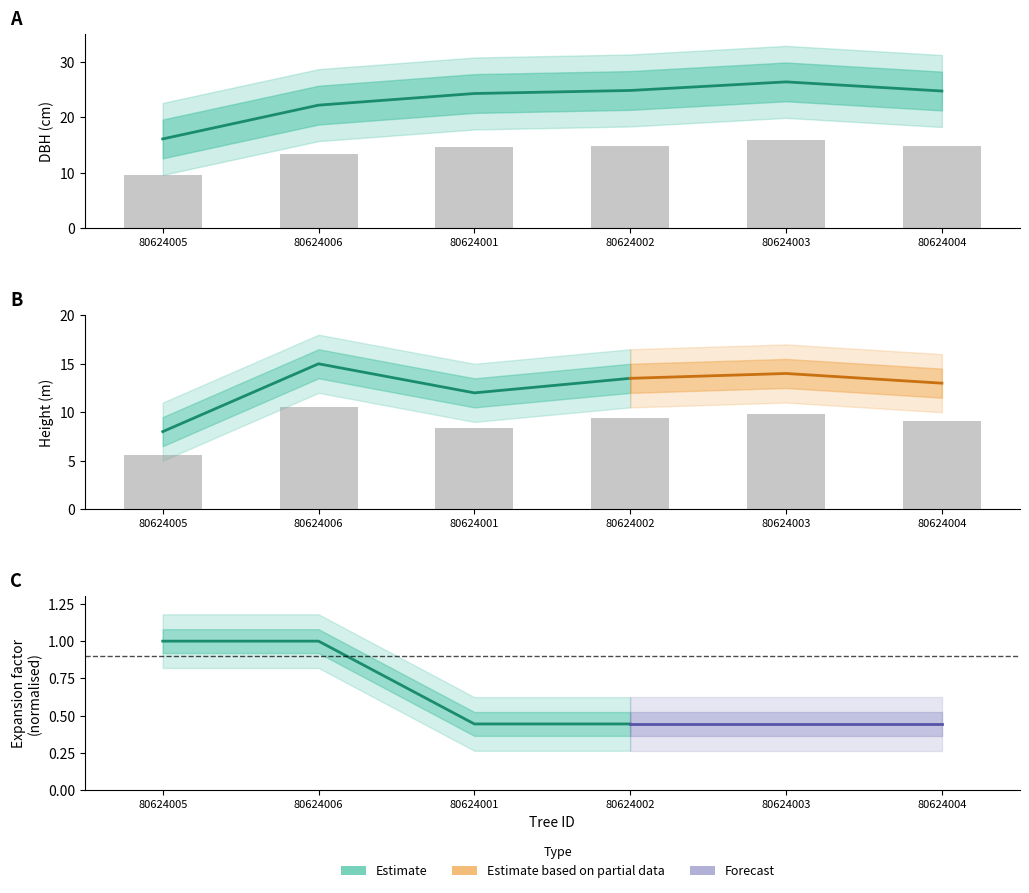

What is the highest value of the dbh series?

26.4